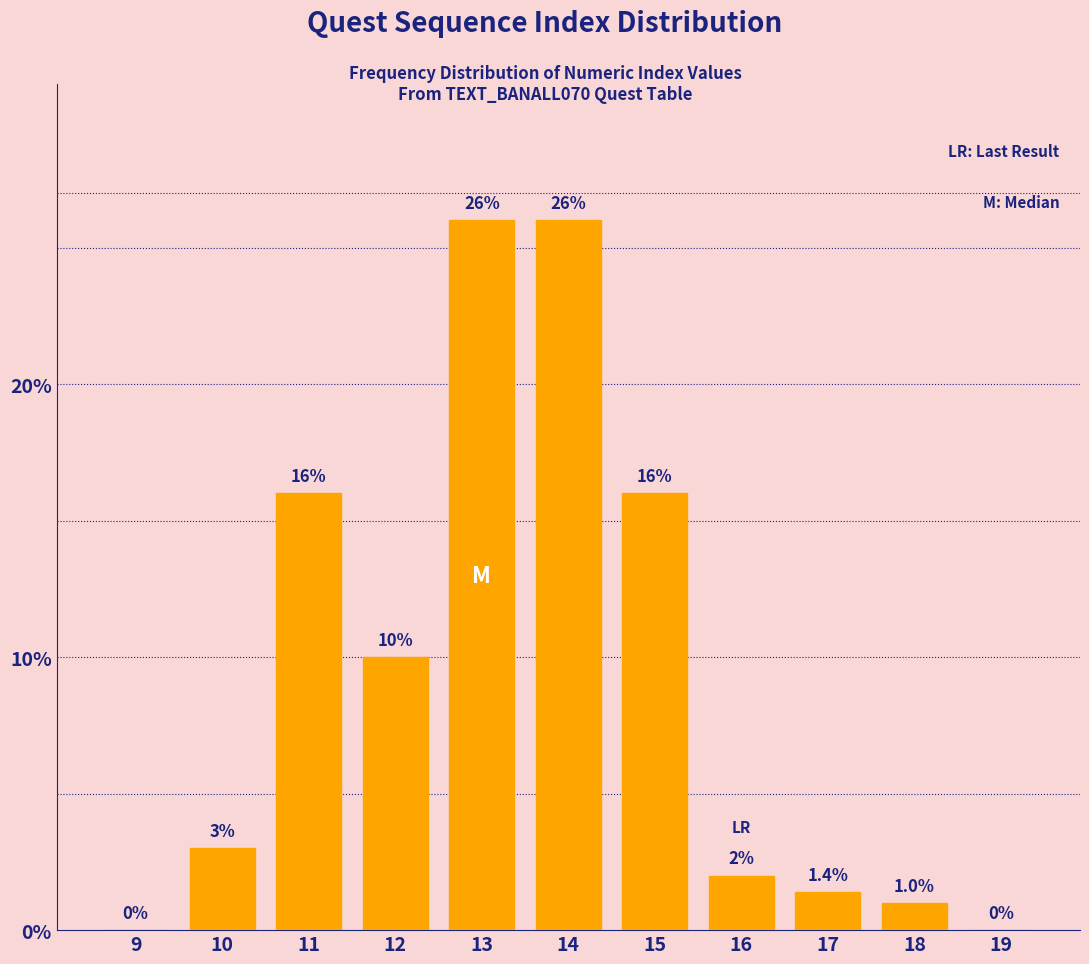

Reading right to left, list all the values displayed in this chart.

19=0.0	18=1.0	17=1.4	16=2.0	15=16.0	14=26.0	13=26.0	12=10.0	11=16.0	10=3.0	9=0.0